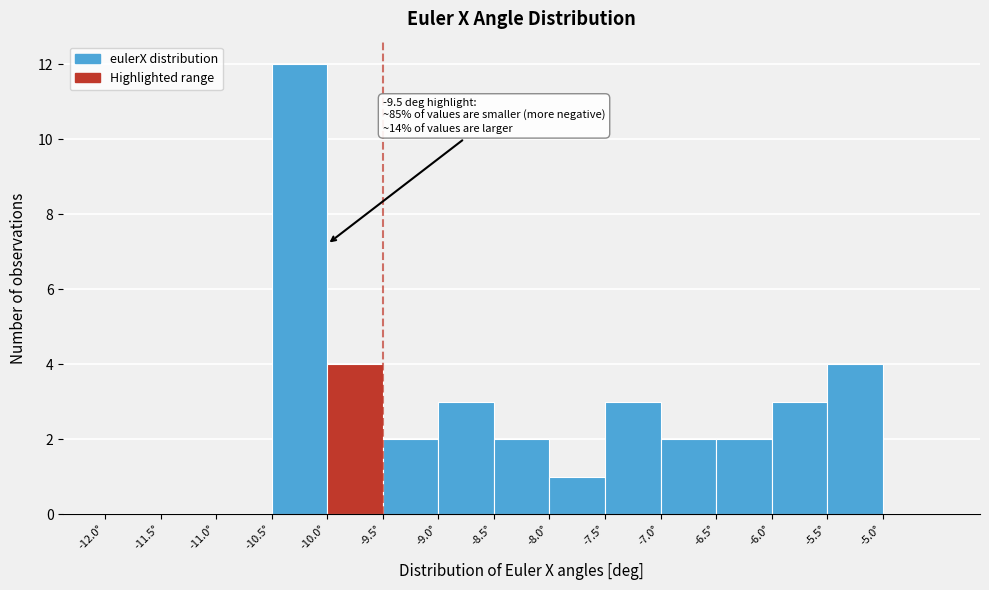

Over which range of the x-axis is the bar tallest?

-10.5 to -10.0